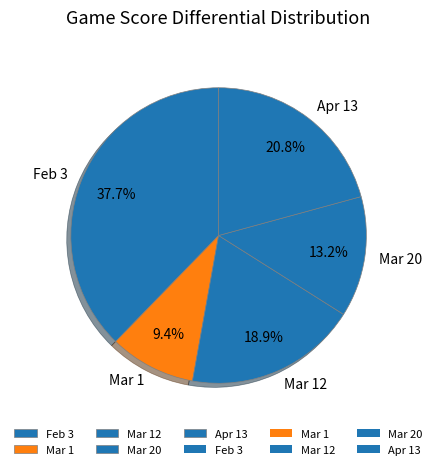

Is it true that Mar 20 is 13% of the pie?

True